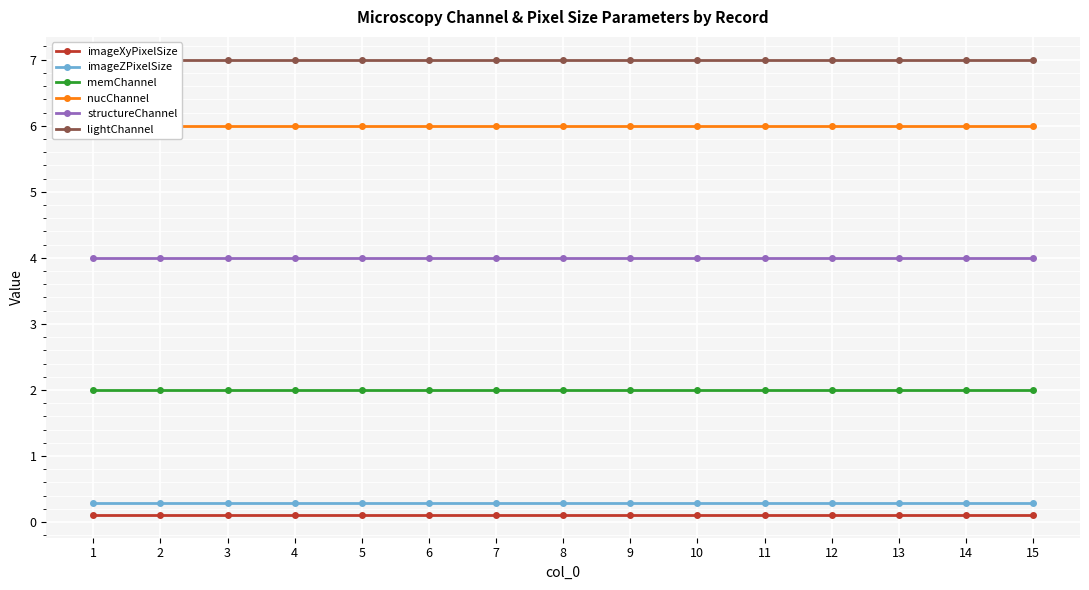

What is the difference between the highest and lowest values at 10?

6.9